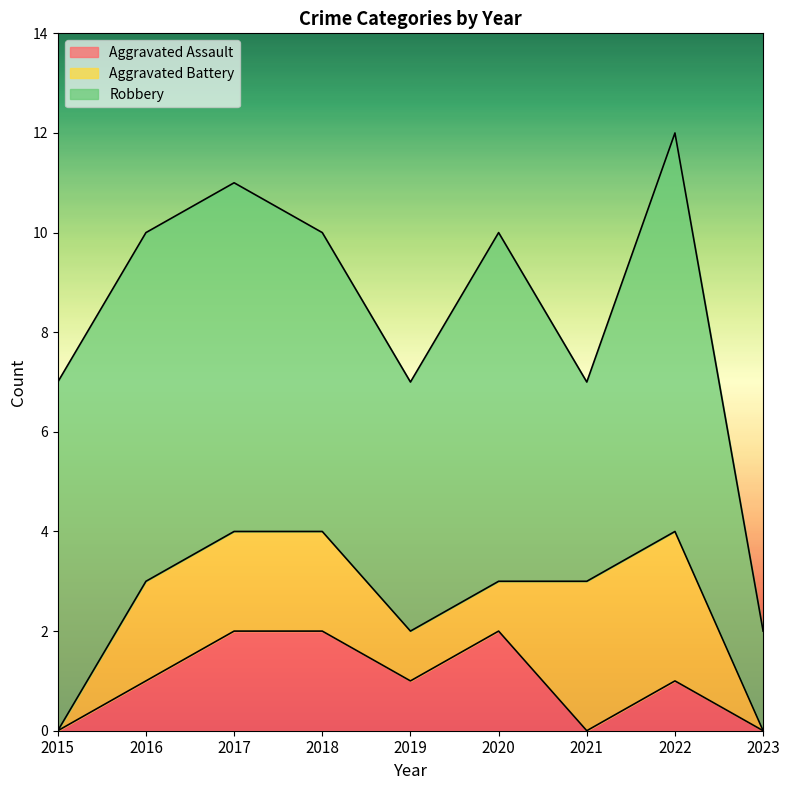

How many interior local valleys does the Robbery series have?

2